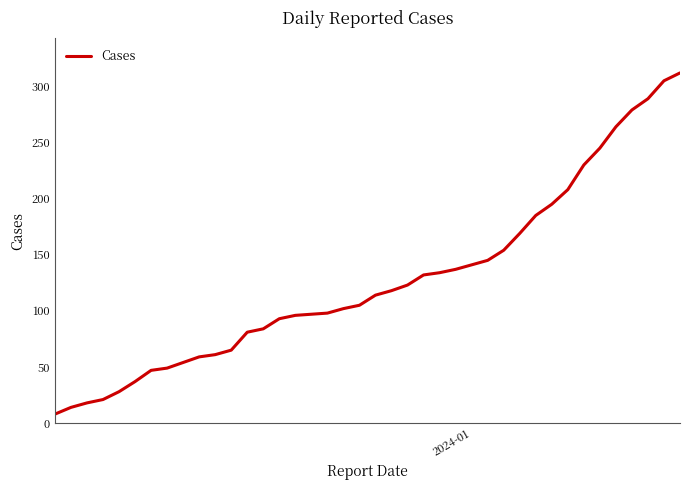

What is the difference between the maximum and minimum values?

304